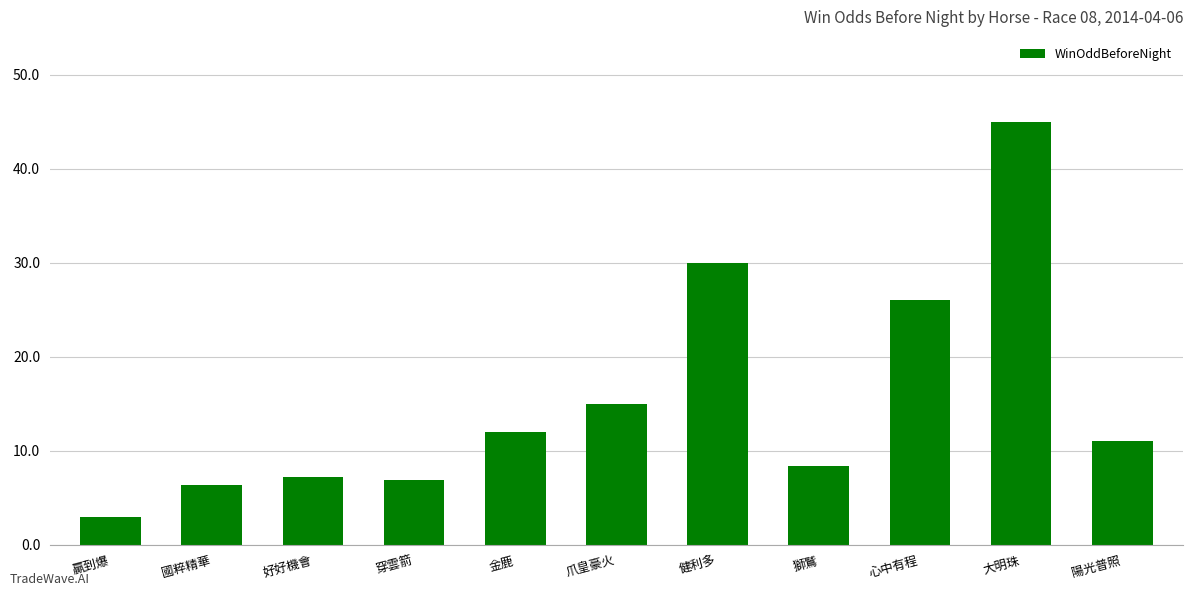

What is the sum of all values?

170.9